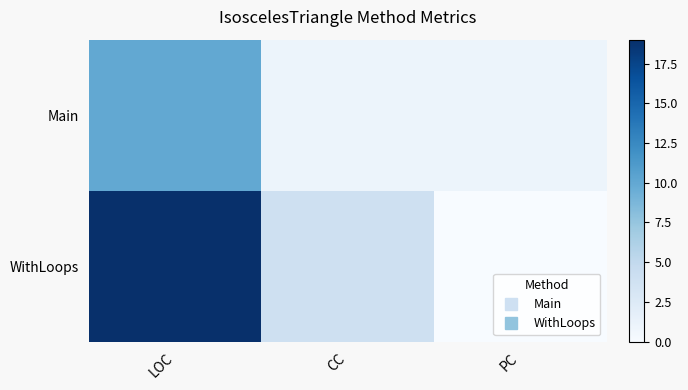

Between LOC and CC, which series saw the biggest shift?

WithLoops